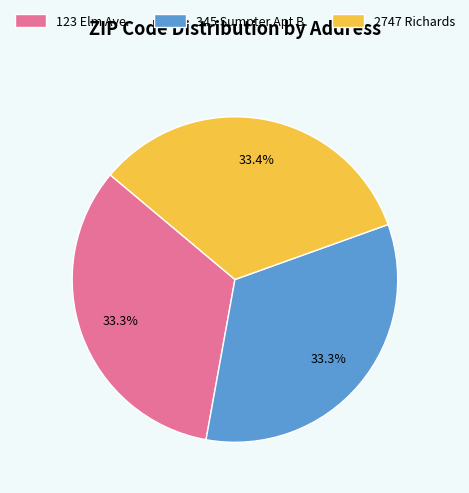

True or false: 345 Sumpter Apt B. accounts for 47% of the total.

False